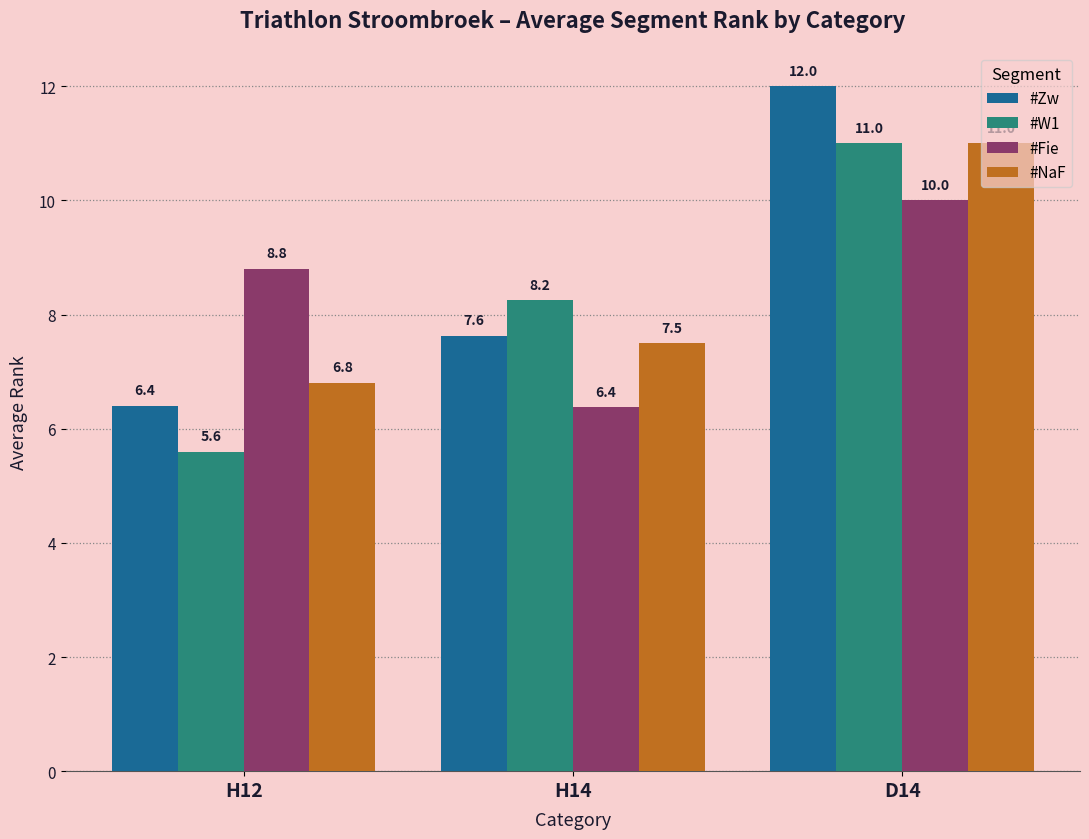

What is the difference between the highest and lowest values at H14?

1.9